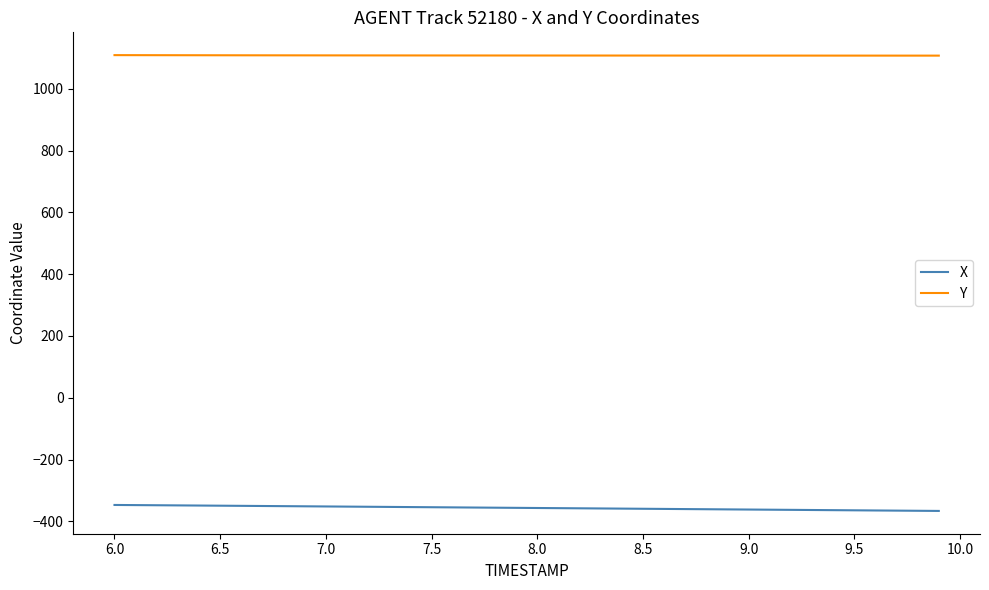

What is the maximum value for X?

-347.2